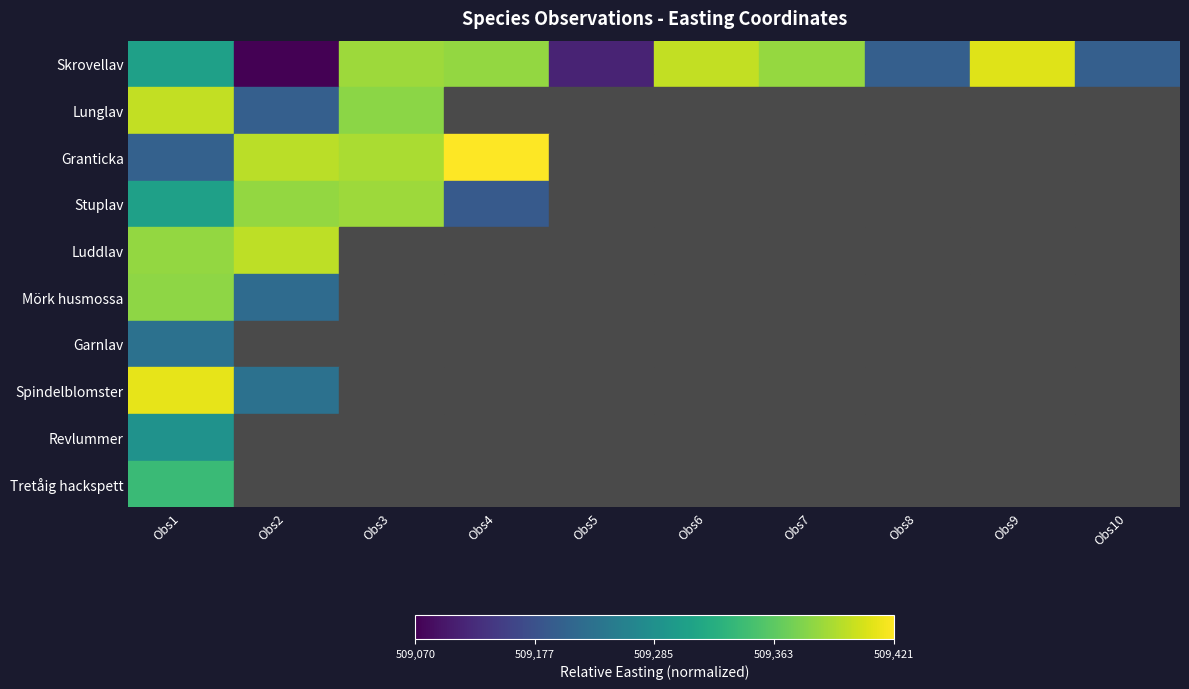

Which series has the largest total across all categories?

Skrovellav